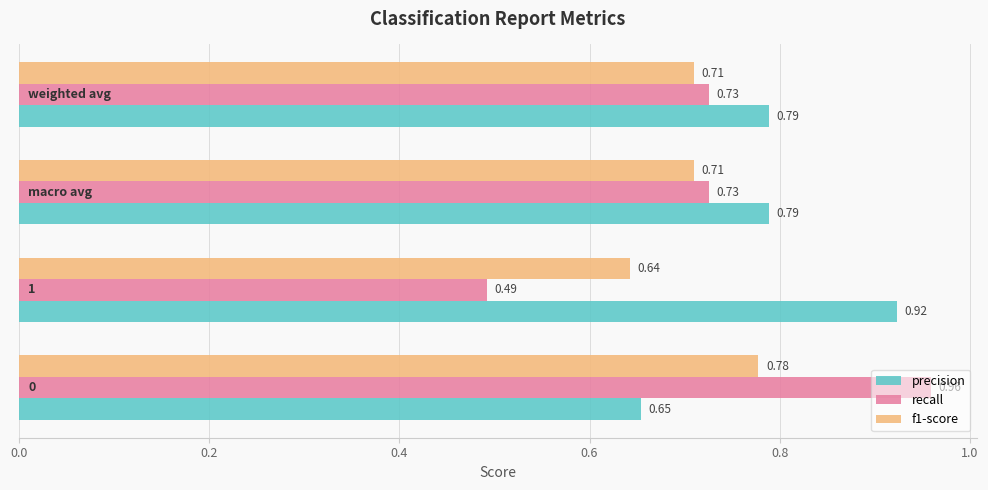

Which series has the widest spread of values?

recall